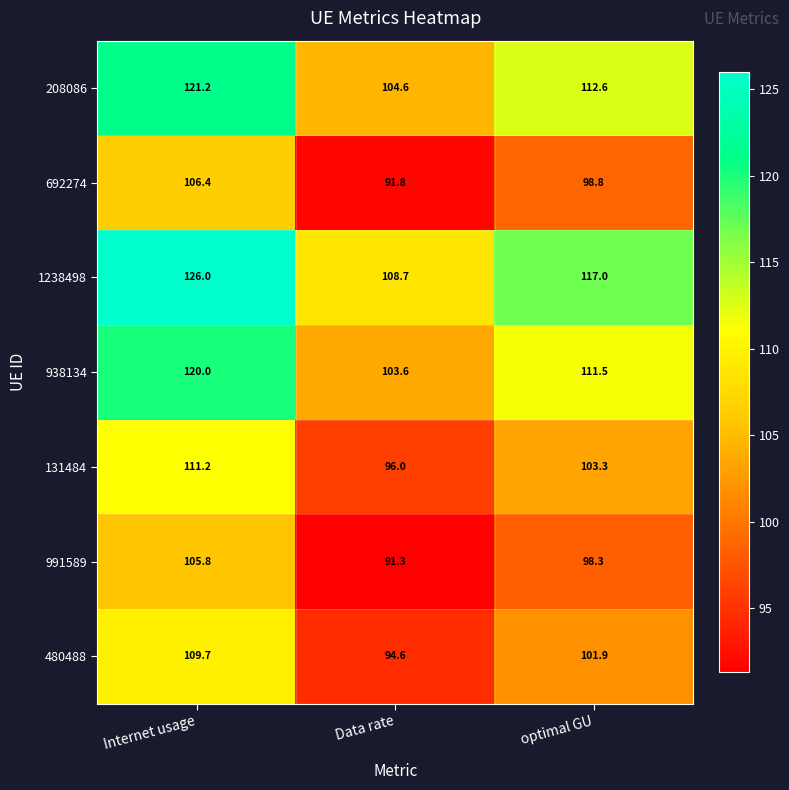

Which series has the largest range (max minus min)?

1238498